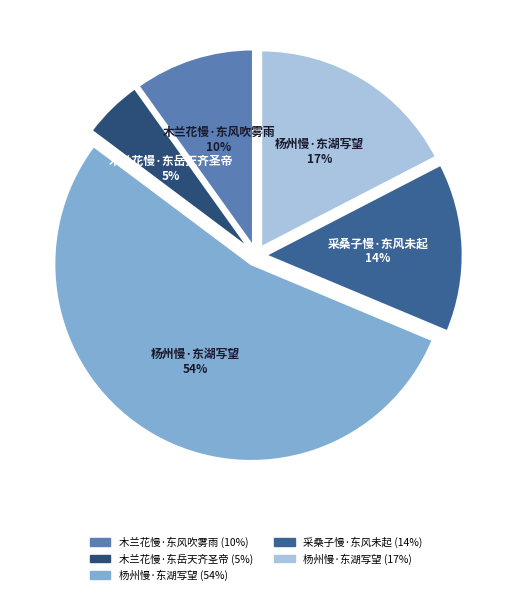

Count the number of slices in the pie.

5